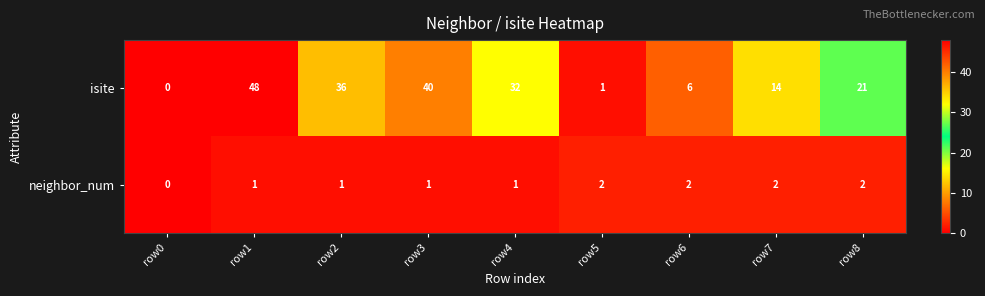

How many values in the neighbor_num series are below 1?

1